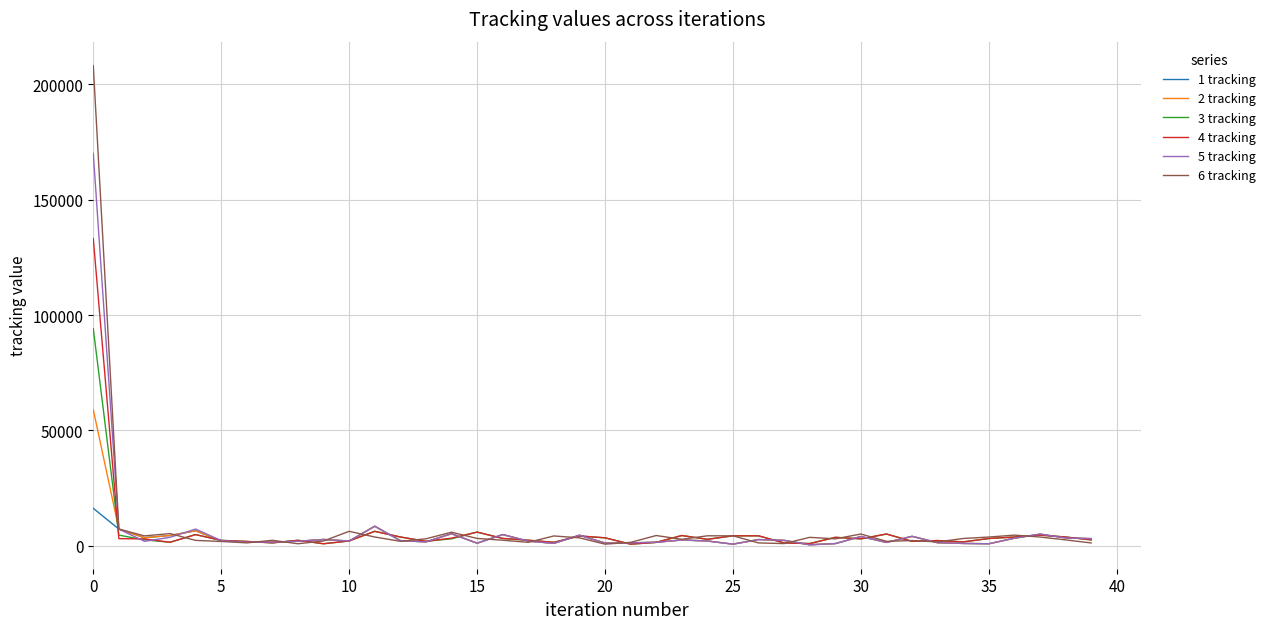

True or false: 2 tracking and 3 tracking intersect in this chart.

True